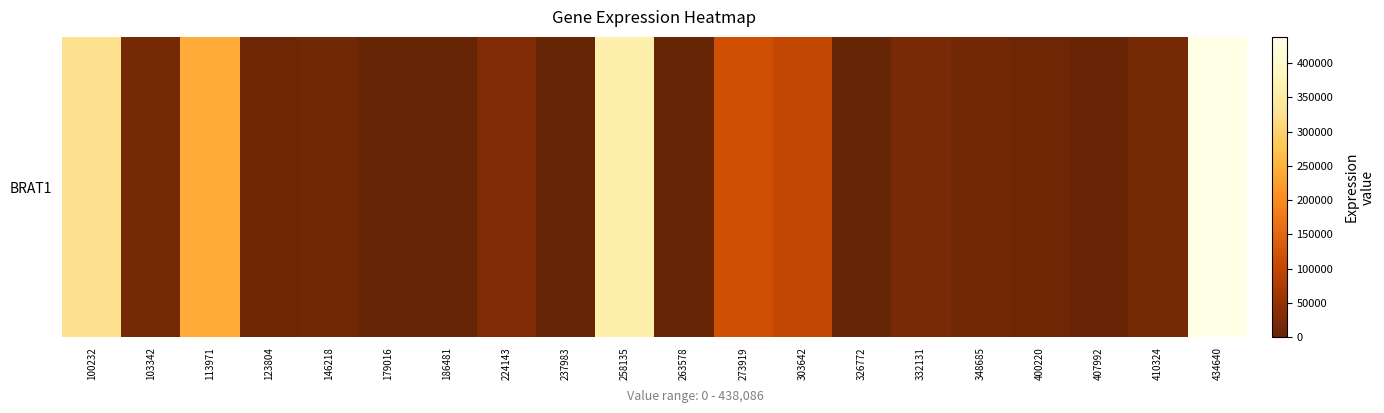

Rank the categories by value from highest to lowest.

434640, 258135, 100232, 113971, 273919, 303642, 224143, 332131, 410324, 103342, 348685, 146218, 123804, 400220, 407992, 179016, 186481, 237983, 263578, 326772